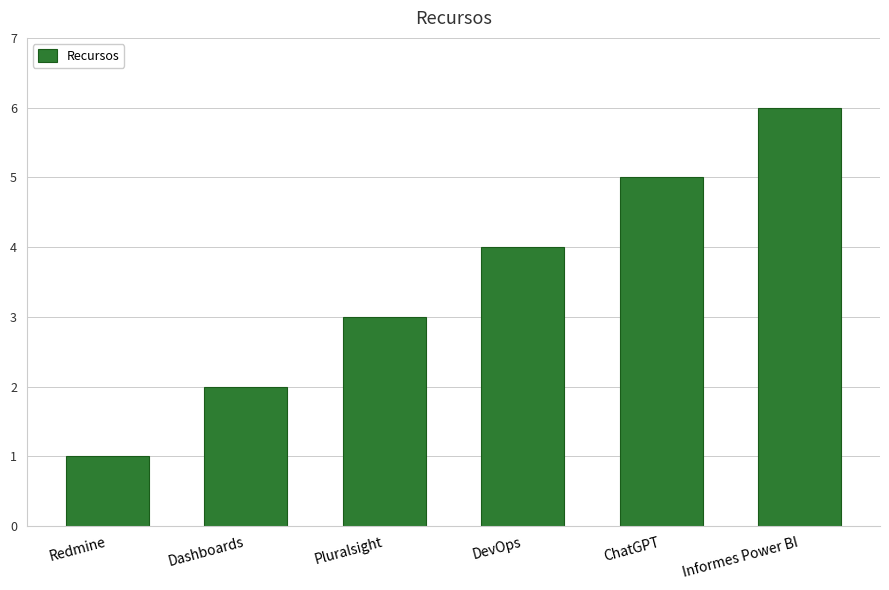

Does the chart contain any negative values?

No